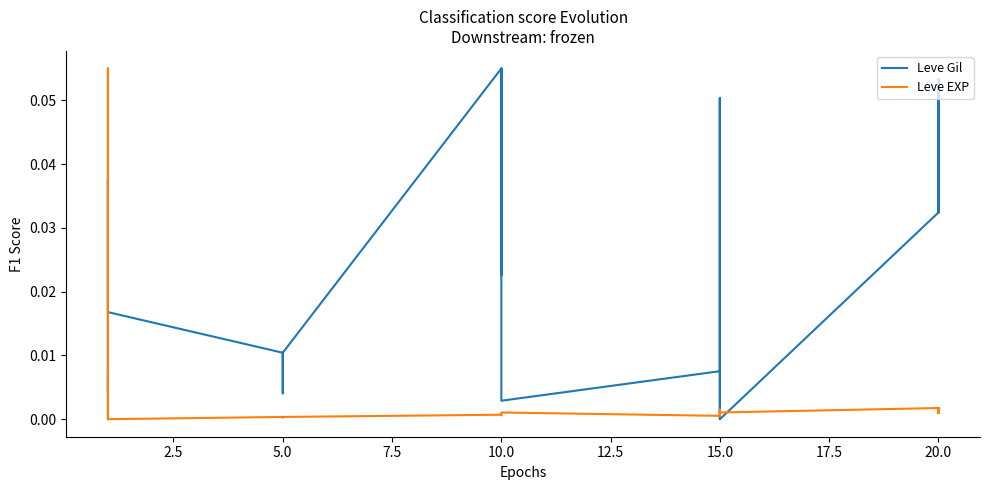

At how many categories does at least one series exceed 0?

30